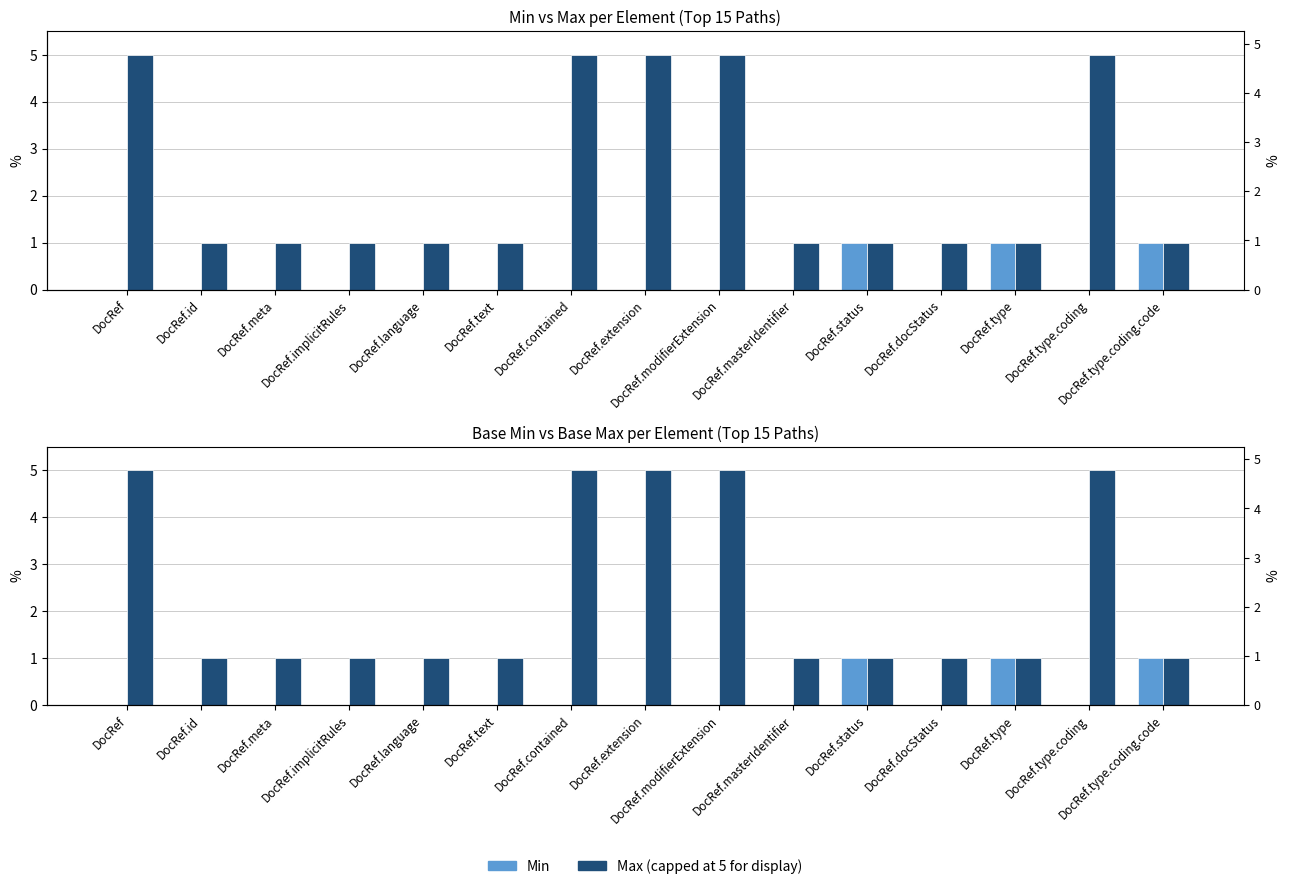

Count the number of categories in the chart.

15